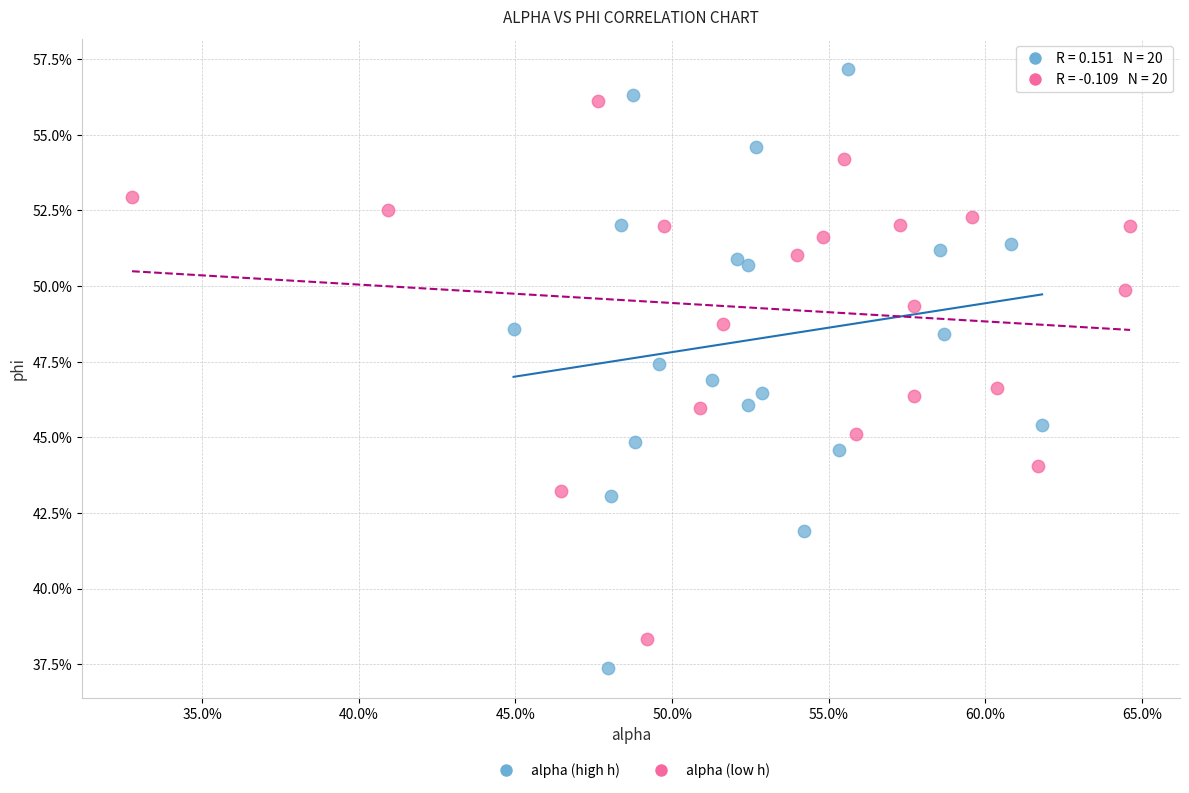

What are all the series names shown in the legend?

alpha (high h), alpha (low h)